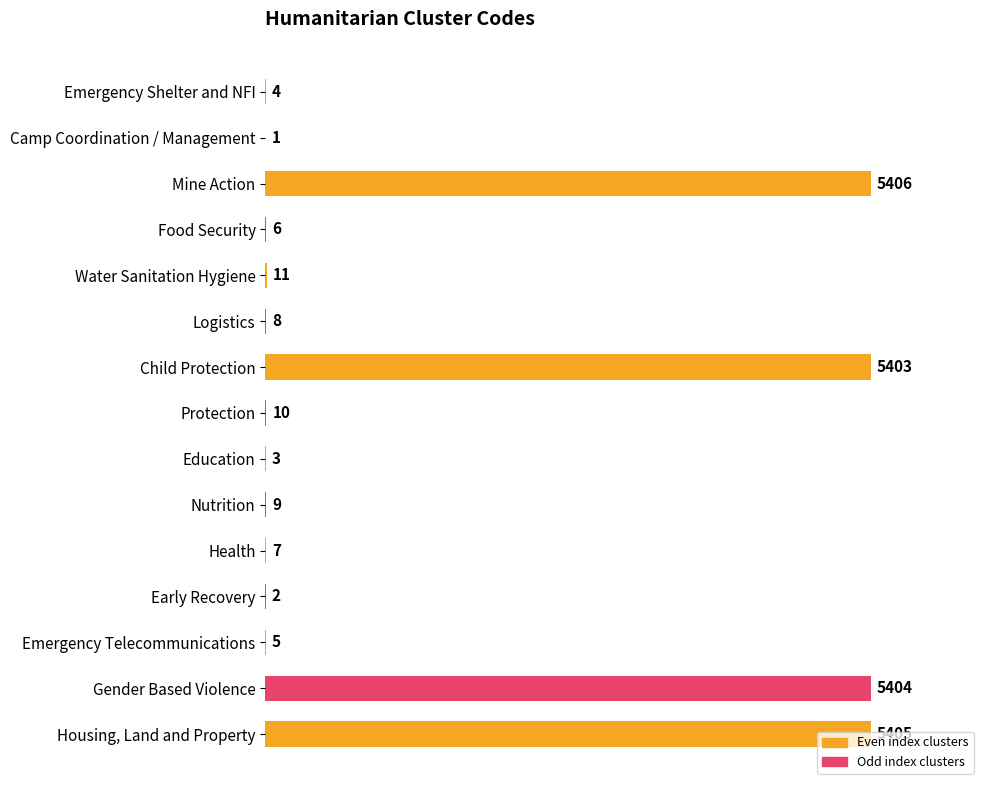

What is the change in value from Emergency Shelter and NFI to Housing, Land and Property?

+5401